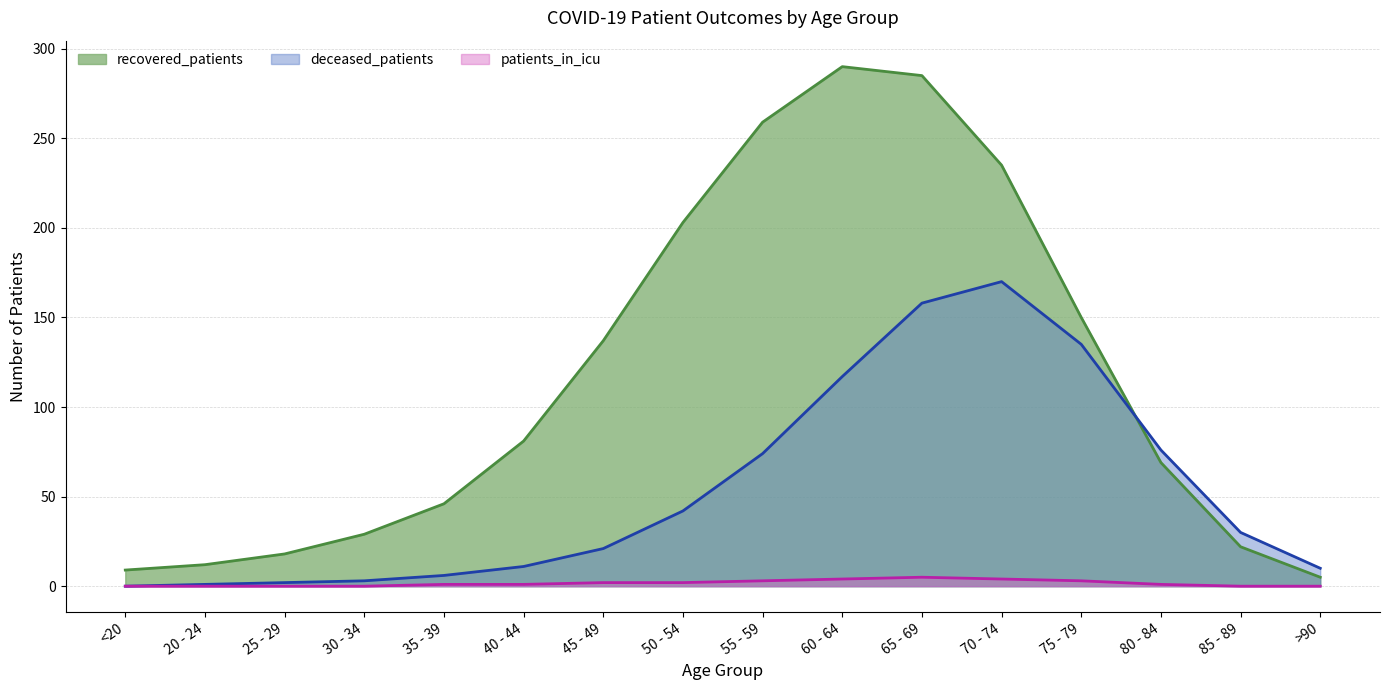

The recovered_patients series shows 31 at 80 - 84. True or false?

False